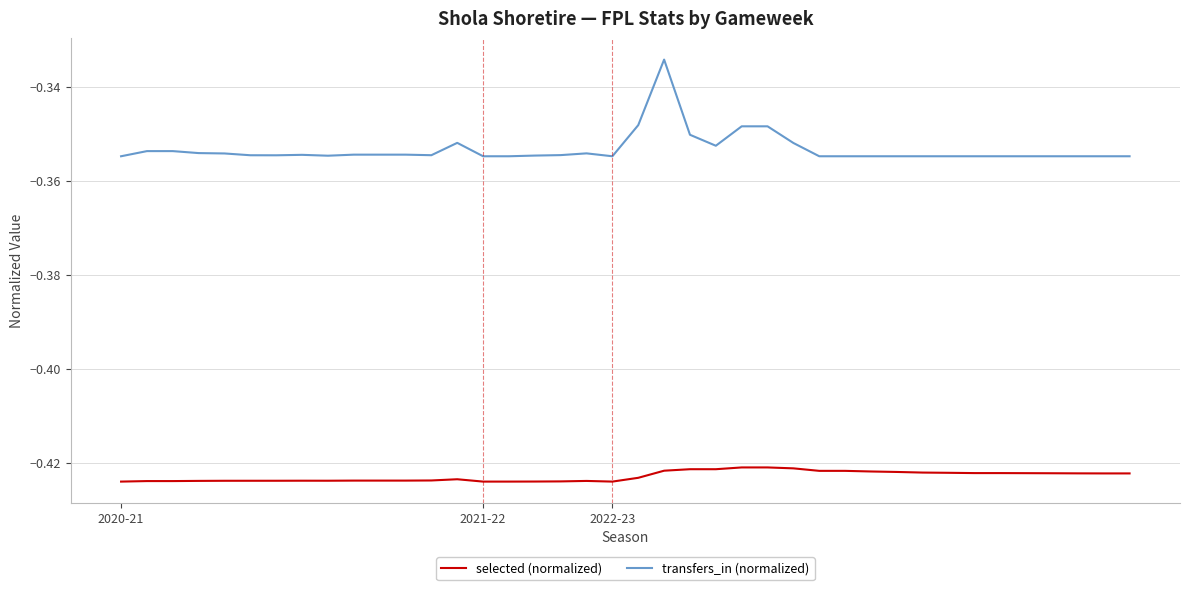

How many distinct data groups are displayed?

2